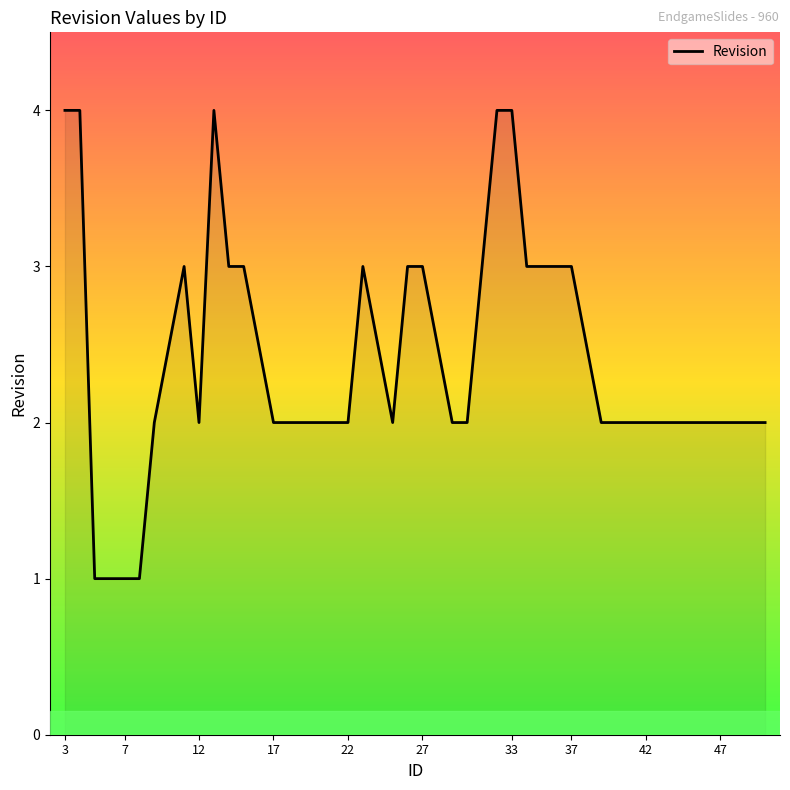

Reading left to right, what are all the values shown in this chart?

4	4	1	1	1	1	2	3	2	4	3	3	2	2	2	2	2	3	2	3	3	2	2	4	4	3	3	3	3	2	2	2	2	2	2	2	2	2	2	2